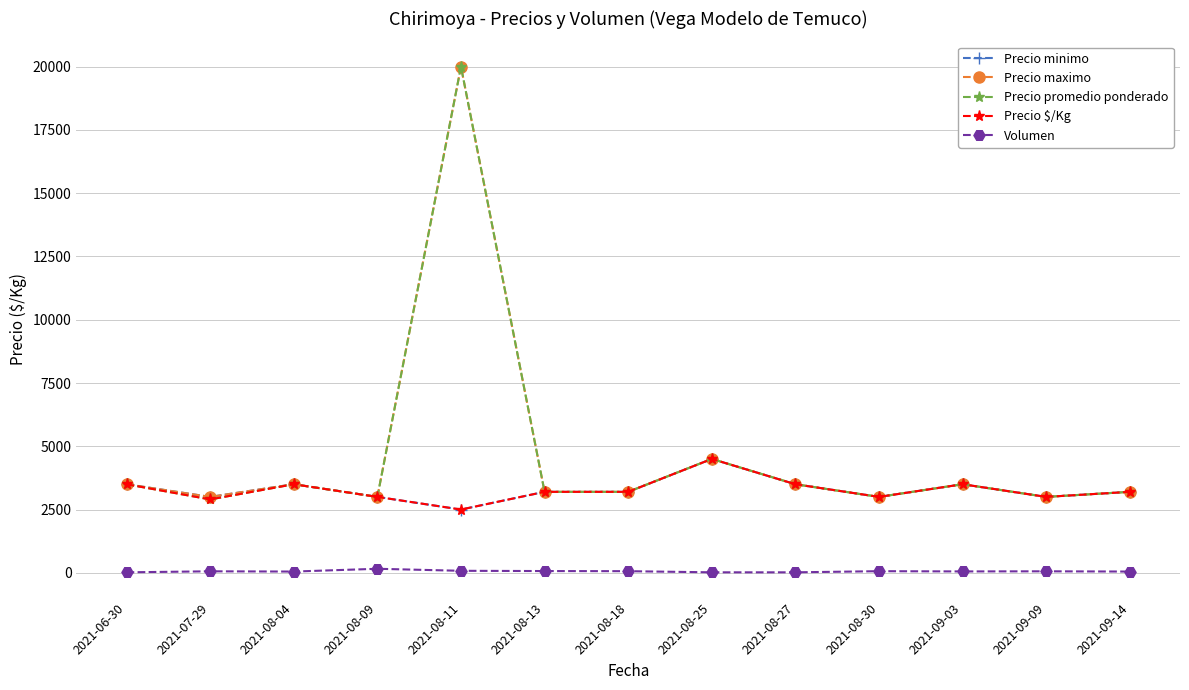

What is the label of the 1st point from the left?

2021-06-30